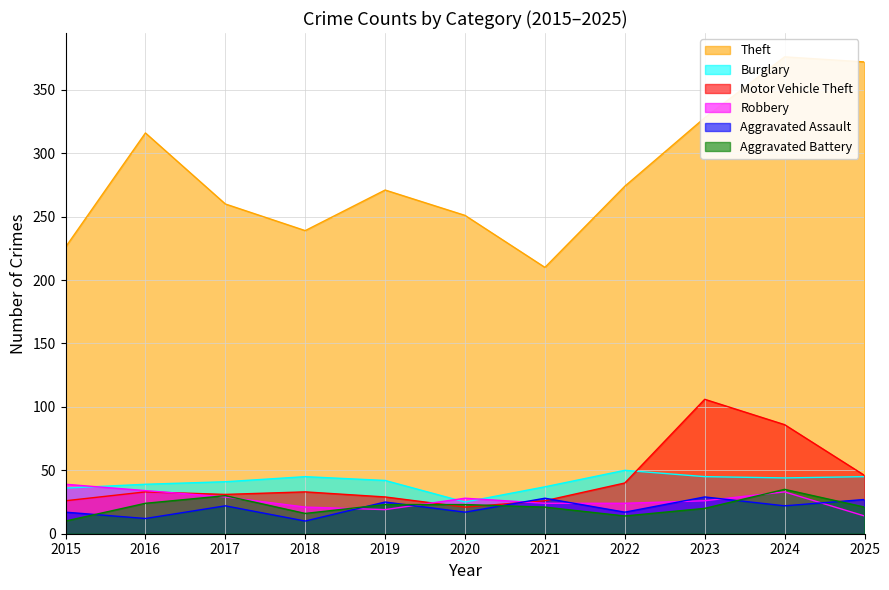

What is the greatest value displayed?

376